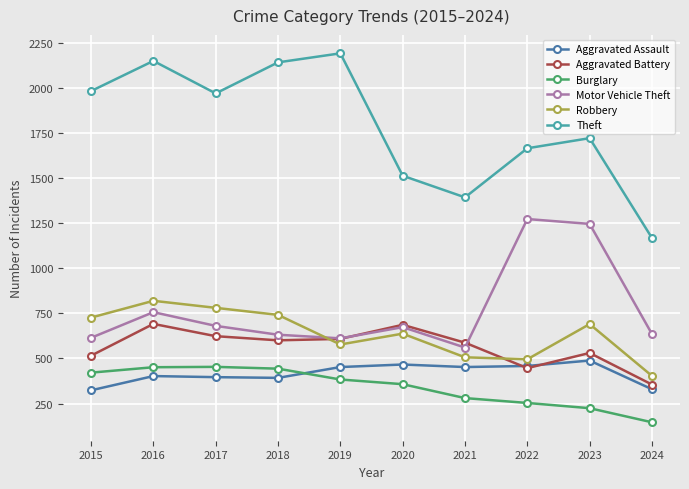

True or false: Aggravated Battery has more than 0 points higher than both neighbors.

True